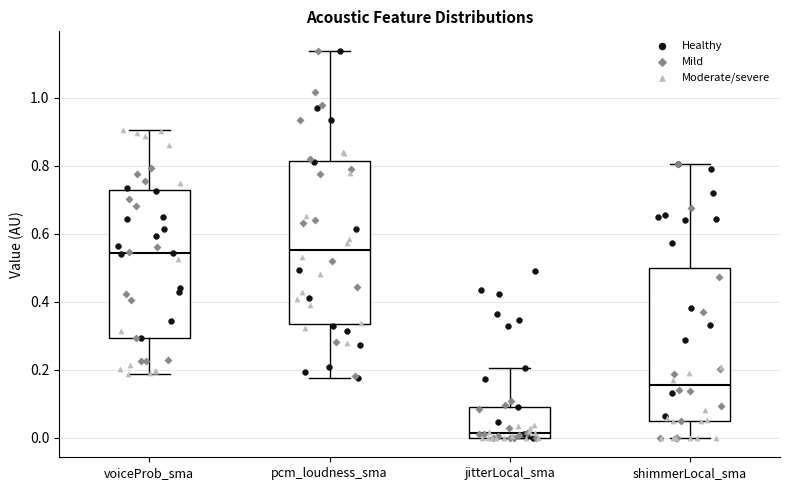

Reading left to right, transcribe this box plot: for each box, give where its median line is, the range the box spans, and where its two whiskers end, as read against the y-axis. The values are not printed on the chart, so give them approximately, as read against the axis.

voiceProb_sma: median 0.54, box 0.30 to 0.72, whiskers 0.18 to 0.90
pcm_loudness_sma: median 0.56, box 0.34 to 0.82, whiskers 0.18 to 1.14
jitterLocal_sma: median 0.02, box 0.00 to 0.10, whiskers 0.00 to 0.20
shimmerLocal_sma: median 0.16, box 0.04 to 0.50, whiskers 0.00 to 0.80